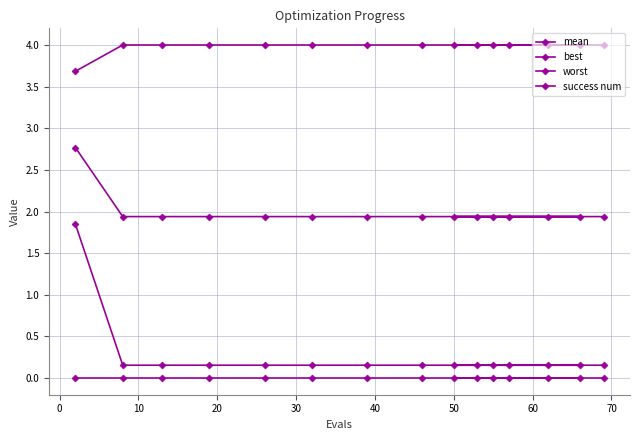

How many lines are shown in the chart?

4